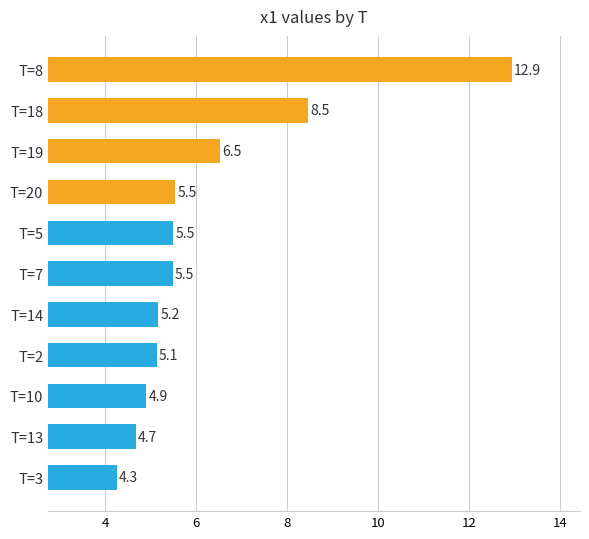

Reading top to bottom, extract all data points from this chart.

12.9	8.5	6.5	5.5	5.5	5.5	5.2	5.1	4.9	4.7	4.3